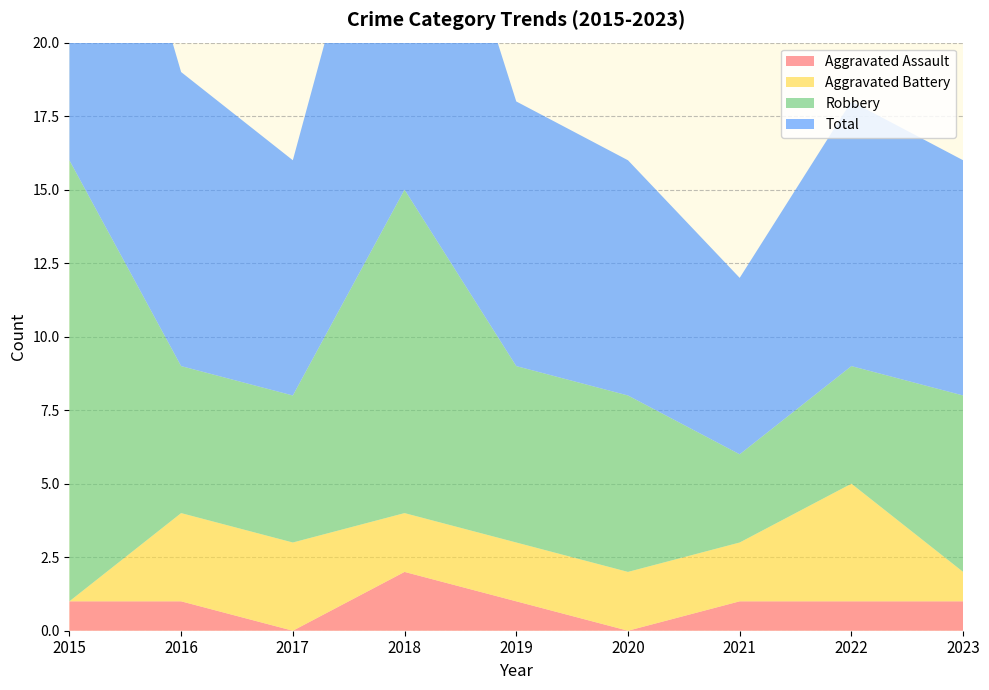

Reading left to right, what are all the values shown in this chart?

Aggravated Assault: 1	1	0	2	1	0	1	1	1
Aggravated Battery: 0	3	3	2	2	2	2	4	1
Robbery: 15	5	5	11	6	6	3	4	6
Total: 16	10	8	15	9	8	6	9	8